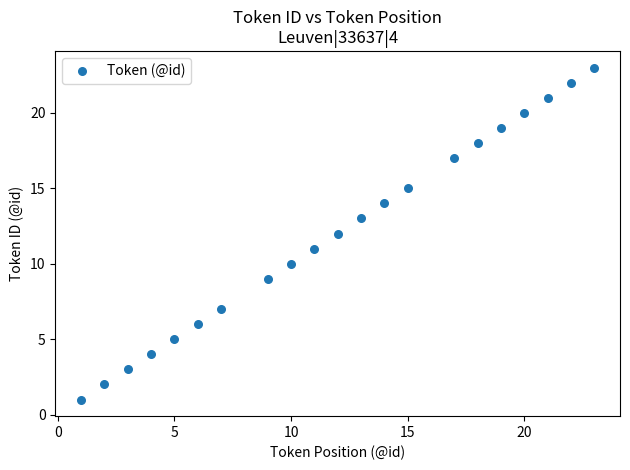

What is the range of Y values (max minus min)?

22